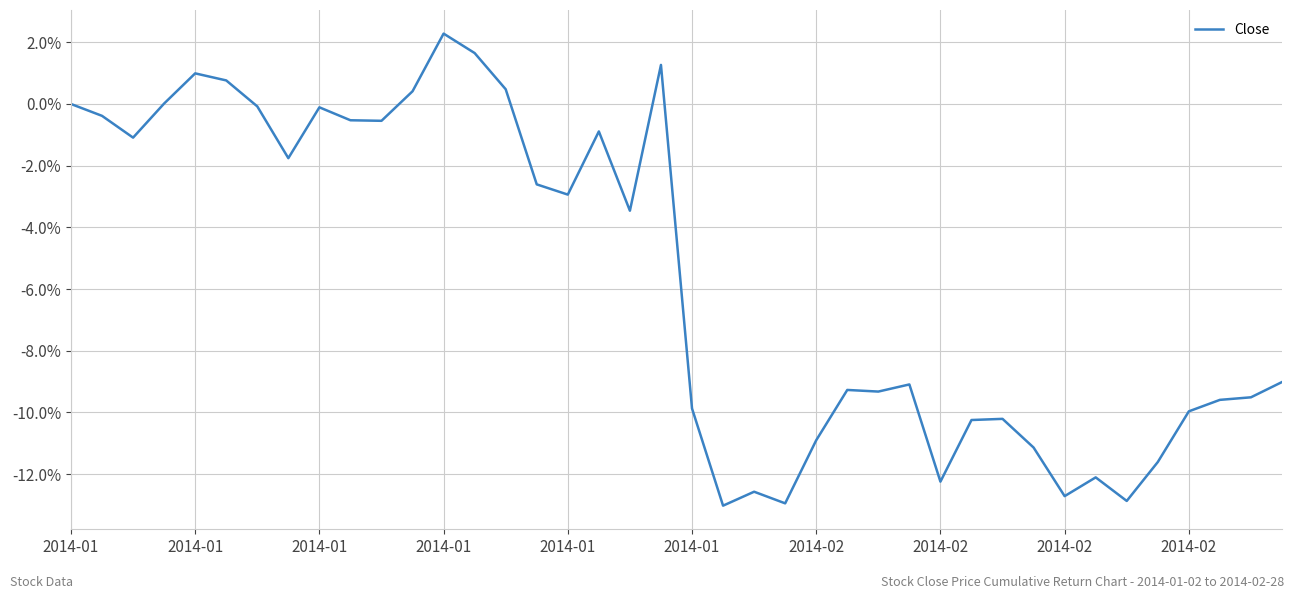

Count the number of data series in this chart.

1